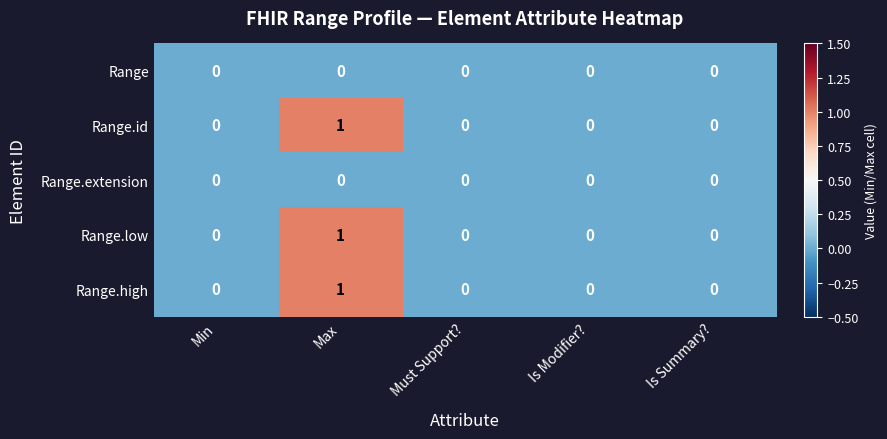

Reading left to right, what are all the values shown in this chart?

row_0: Min=0	Max=0	Must Support?=0	Is Modifier?=0	Is Summary?=0
row_1: Min=0	Max=1	Must Support?=0	Is Modifier?=0	Is Summary?=0
row_2: Min=0	Max=0	Must Support?=0	Is Modifier?=0	Is Summary?=0
row_3: Min=0	Max=1	Must Support?=0	Is Modifier?=0	Is Summary?=0
row_4: Min=0	Max=1	Must Support?=0	Is Modifier?=0	Is Summary?=0